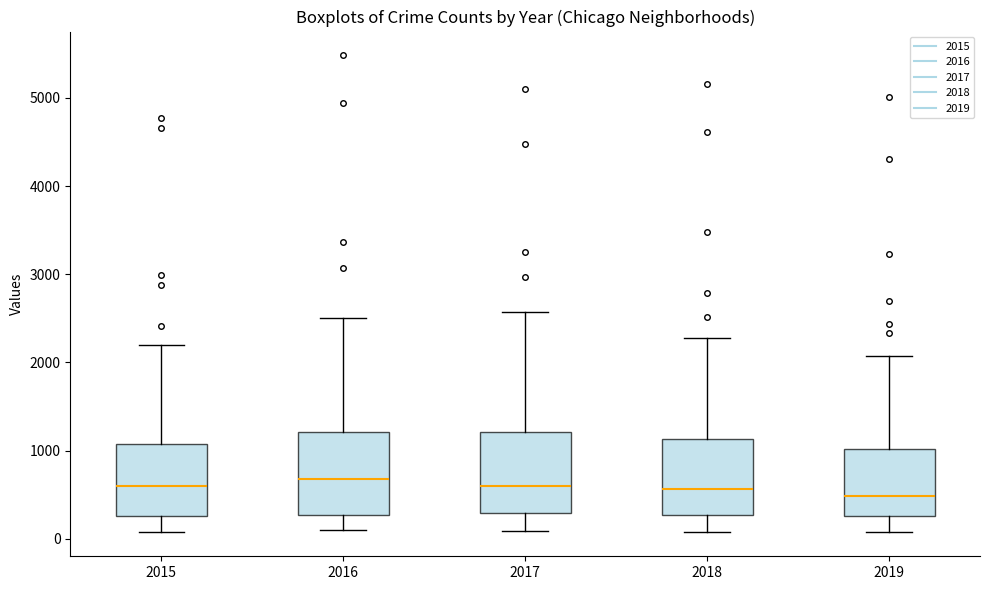

Reading left to right, transcribe this box plot: for each box, give where its median line is, the range the box spans, and where its two whiskers end, as read against the y-axis. The values are not printed on the chart, so give them approximately, as read against the axis.

2015: median 600, box 300 to 1100, whiskers 100 to 2200
2016: median 700, box 300 to 1200, whiskers 100 to 2500
2017: median 600, box 300 to 1200, whiskers 100 to 2600
2018: median 600, box 300 to 1100, whiskers 100 to 2300
2019: median 500, box 300 to 1000, whiskers 100 to 2100